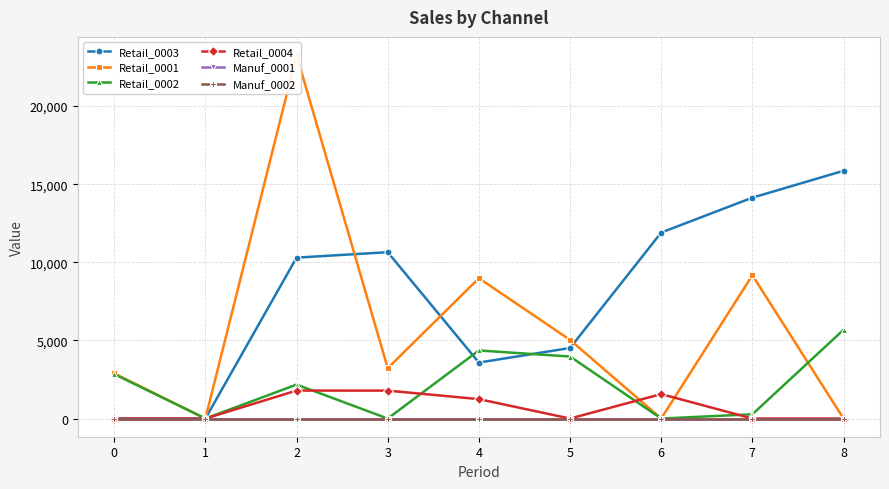

Where do Retail_0001 and Retail_0002 first cross each other?

7 and 8